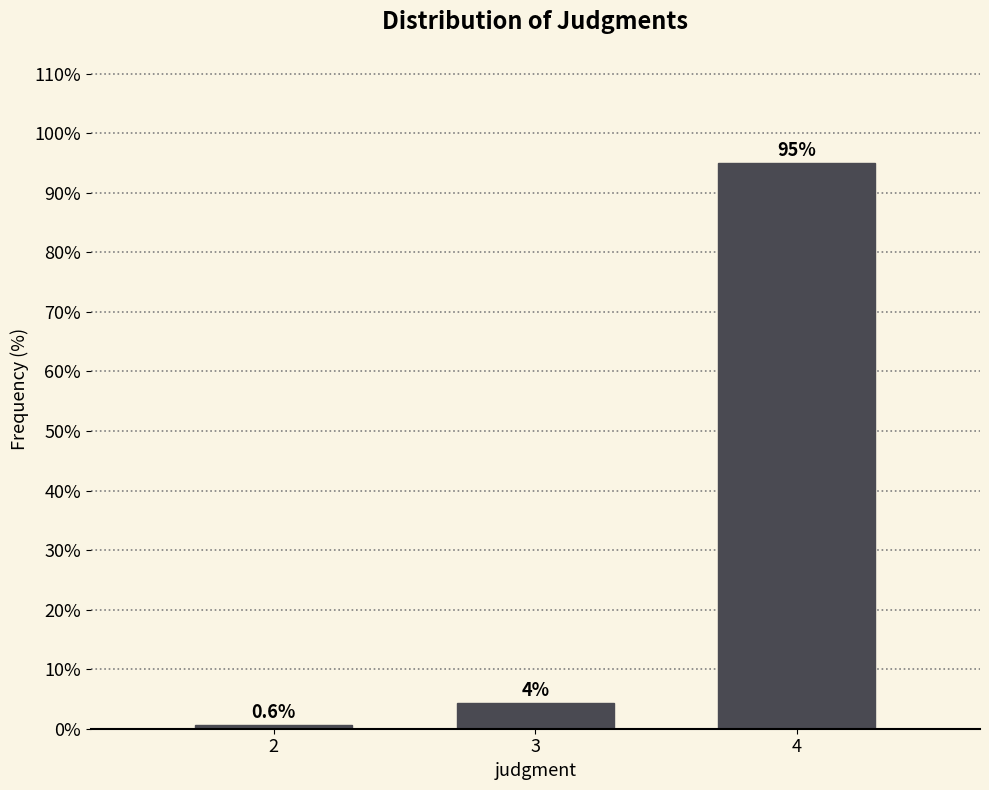

Rank the categories by value from lowest to highest.

2, 3, 4